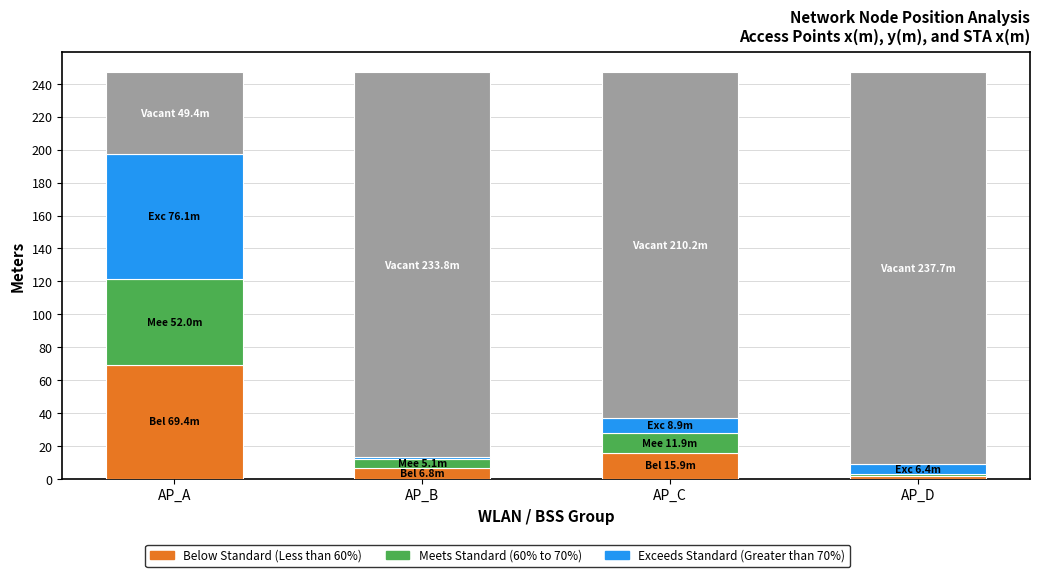

What is the total value across all series at AP_C?

246.9